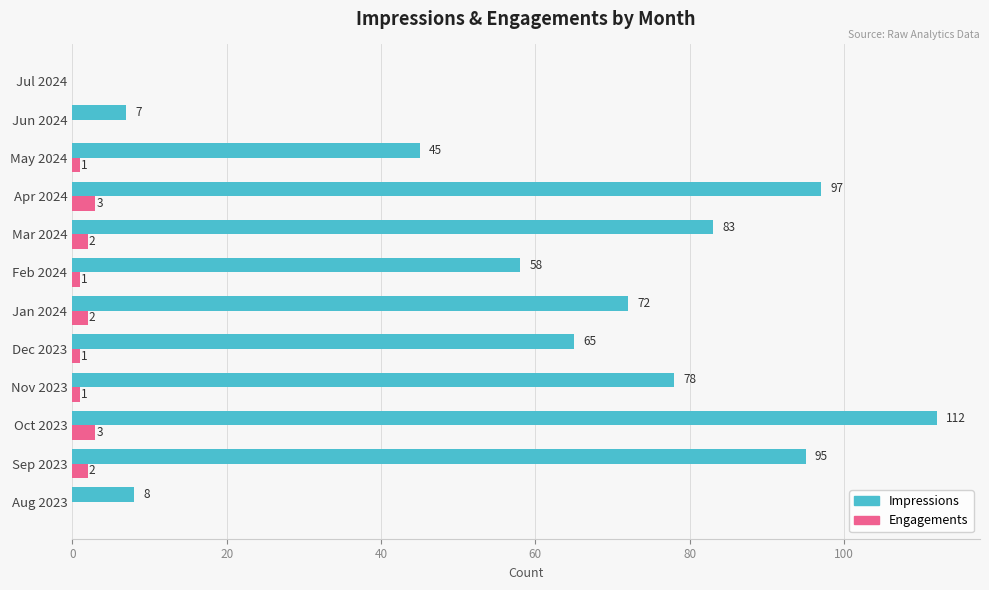

What is the sum of the Impressions values at Dec 2023 and Nov 2023?

143